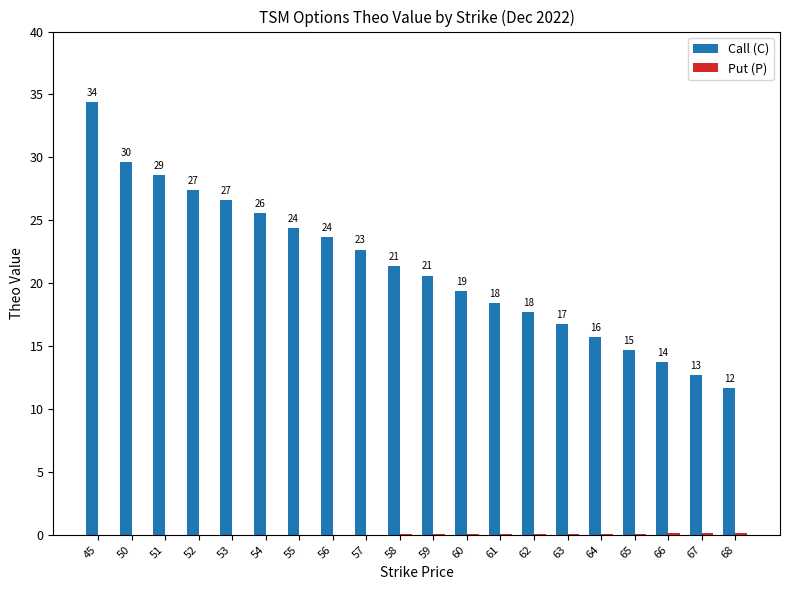

The value of Call (C) at 61 is 18.4. True or false?

True